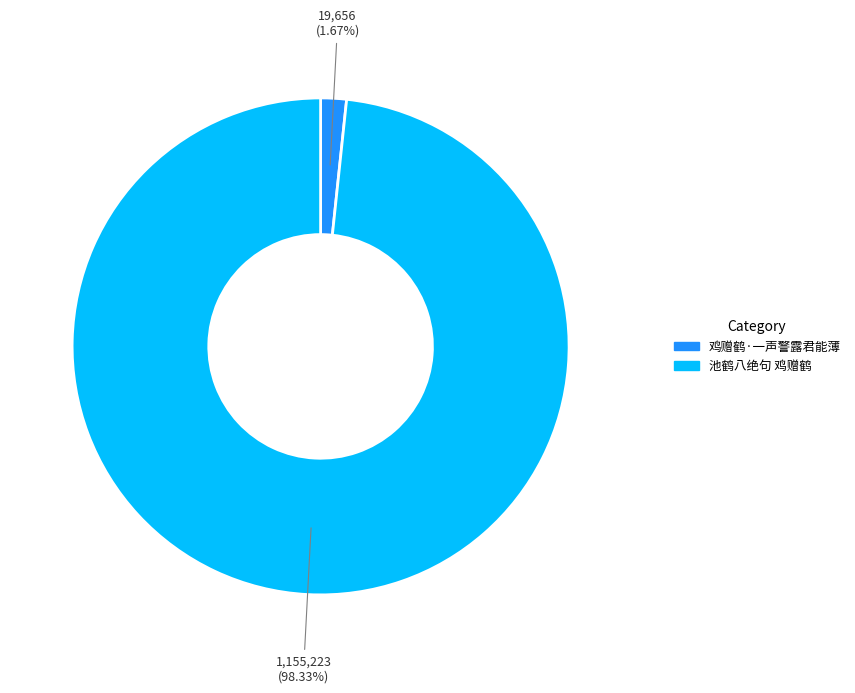

Rank the categories by value from highest to lowest.

池鹤八绝句 鸡赠鹤, 鸡赠鹤·一声警露君能薄